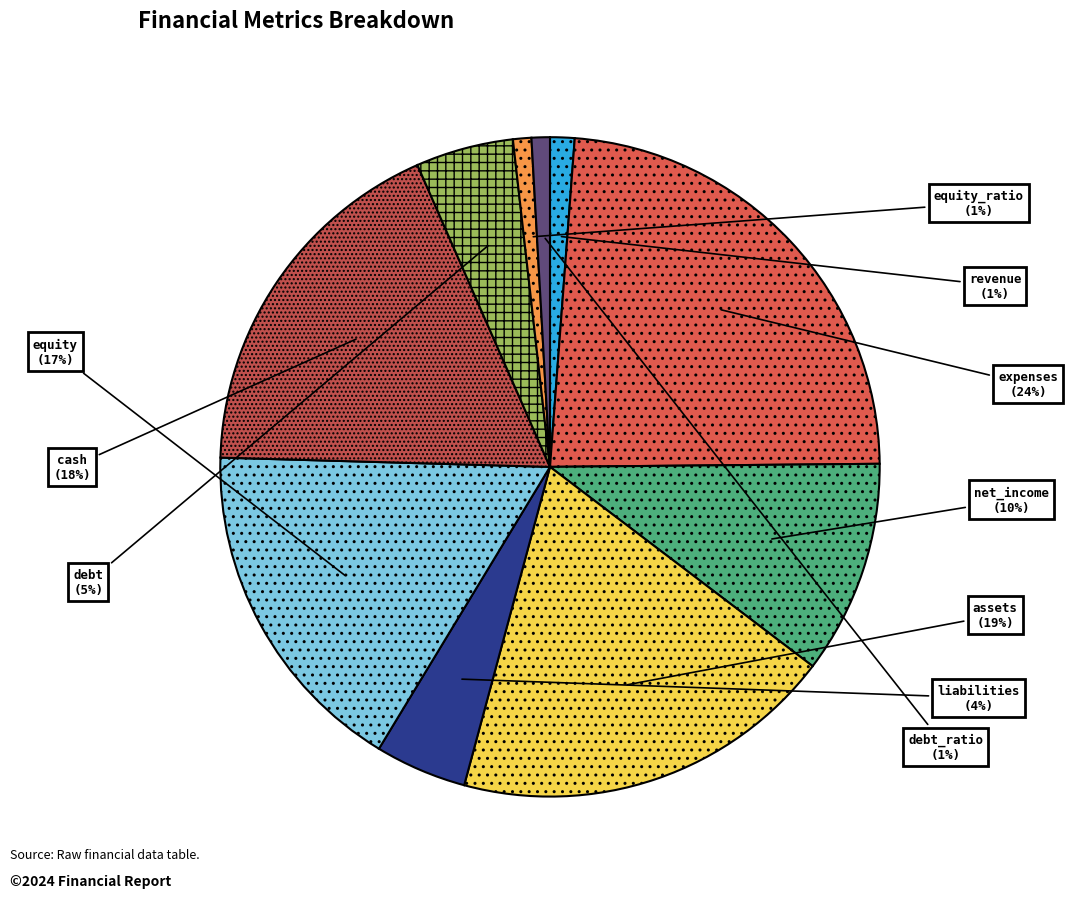

True or false: assets accounts for 19% of the total.

True